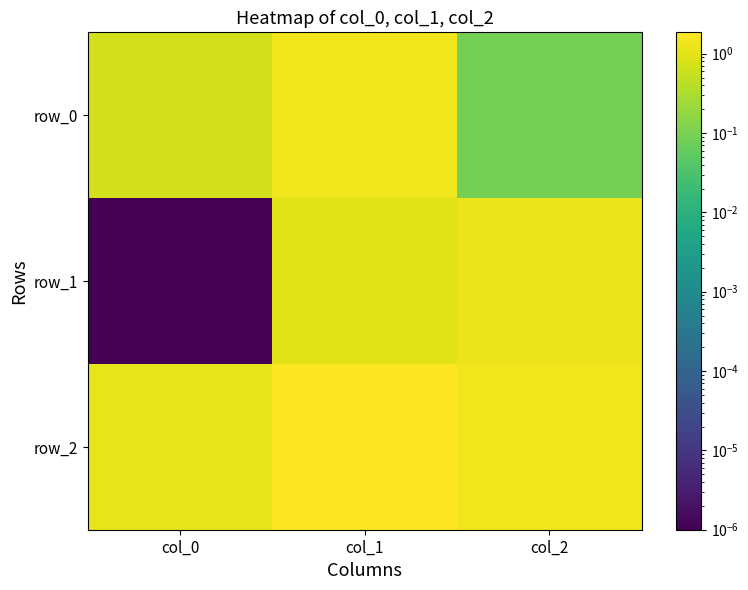

How many series are shown in this chart?

3